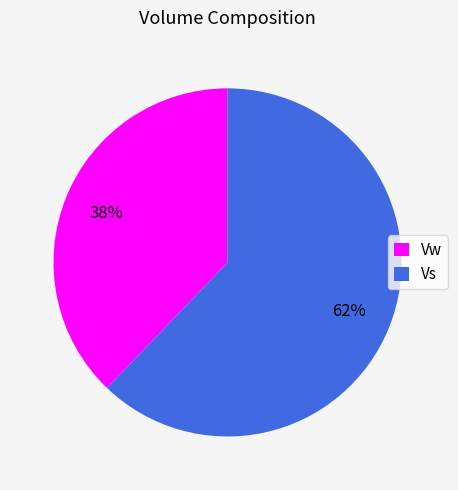

To the nearest percent, what is the difference between the largest and smallest slice percentages?

24%